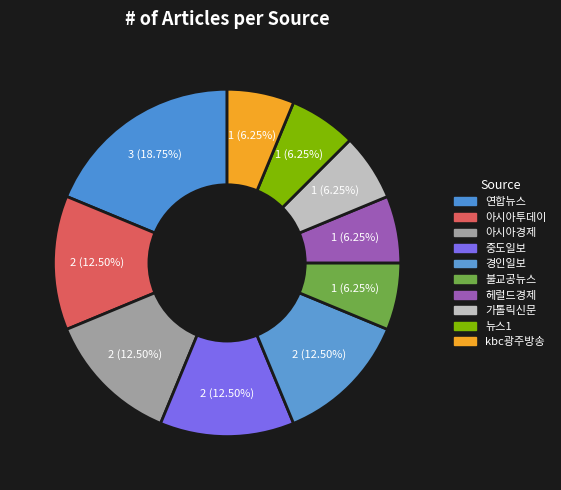

How many segments does this pie chart have?

10